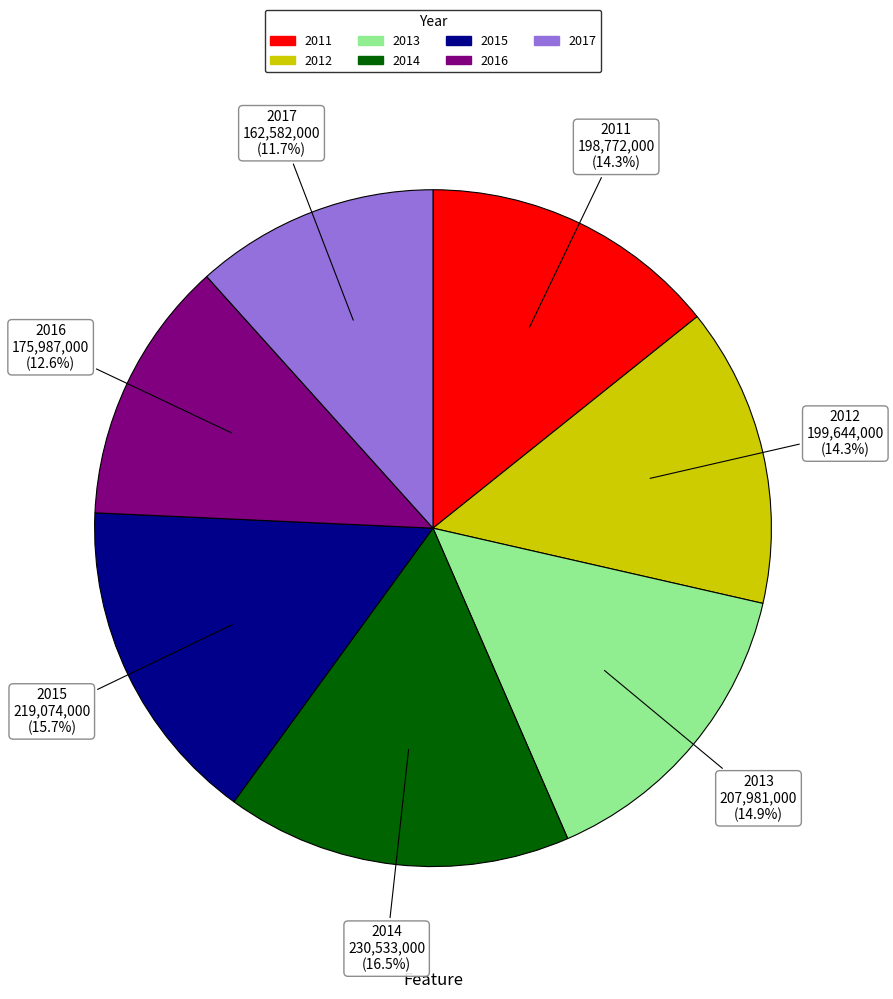

Combined, do 2017 and 2014 account for over 50%?

No